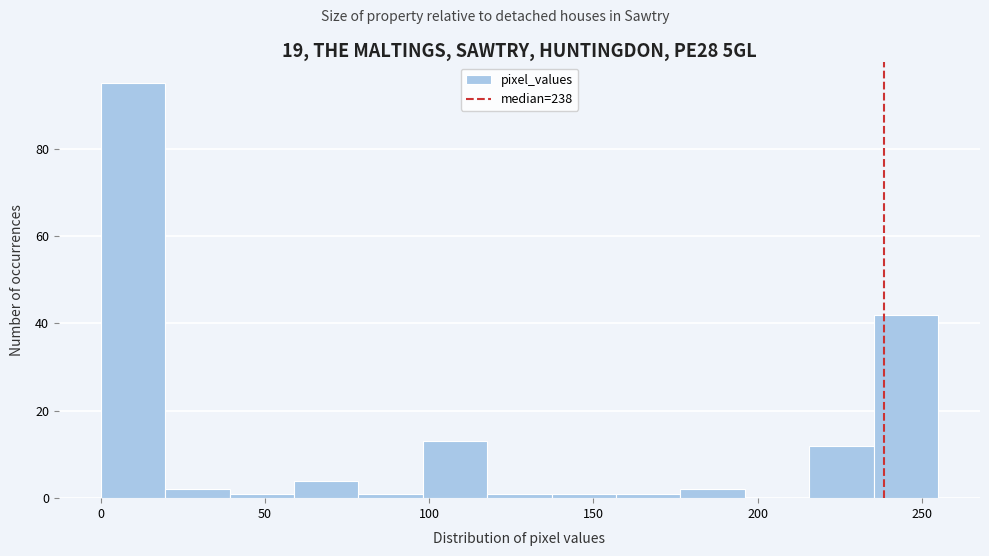

Around what value on the x-axis is the tallest bar? Give the approximate position of its centre, as read against the axis.

10